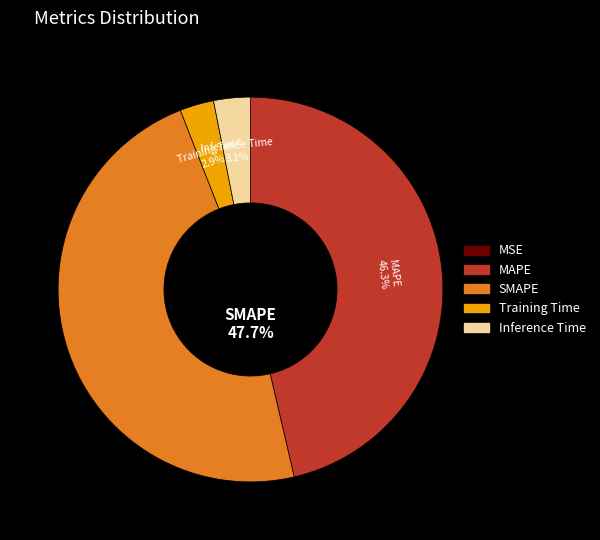

True or false: MAPE accounts for 58% of the total.

False